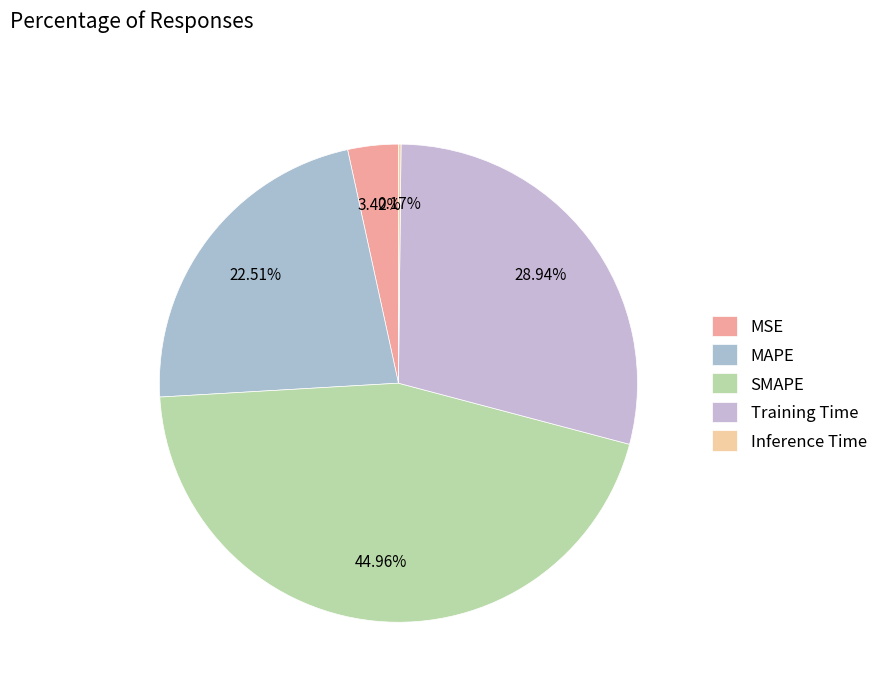

How many slices are in this pie chart?

5